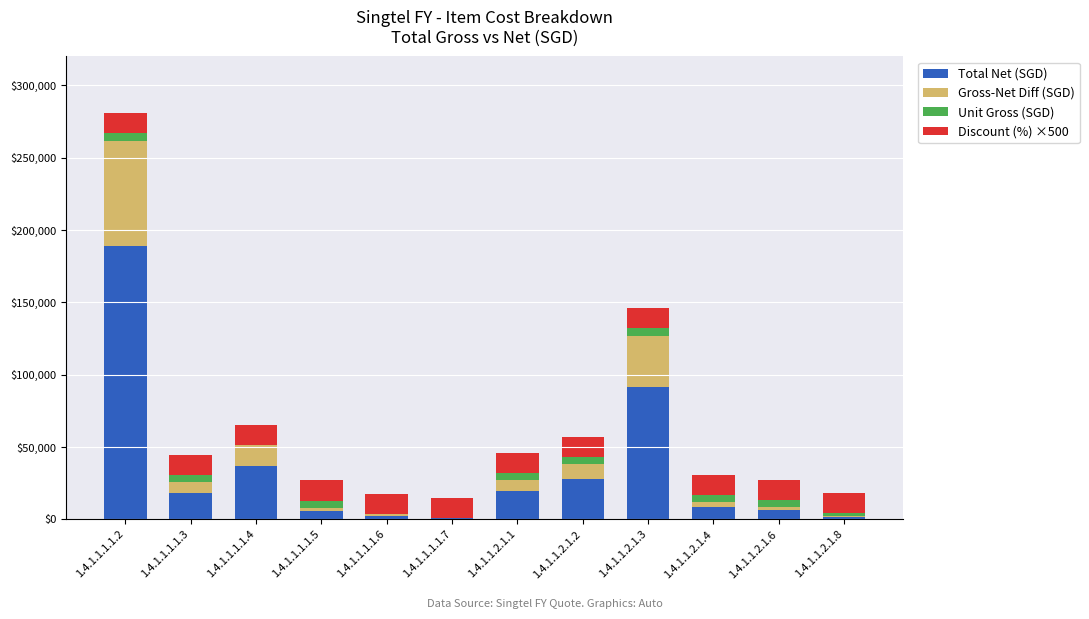

At which category is the sum across all series the highest?

1.4.1.1.1.1.2